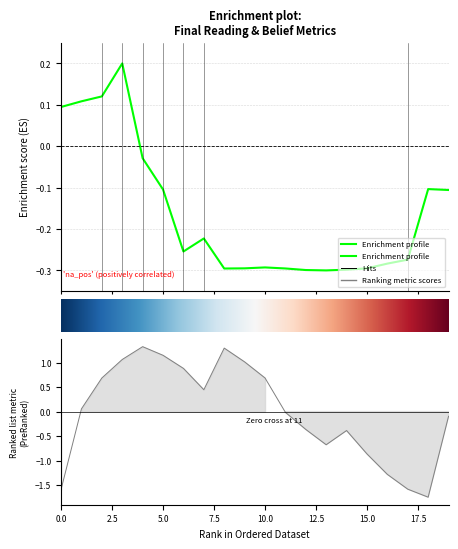

How many lines are shown in the chart?

2